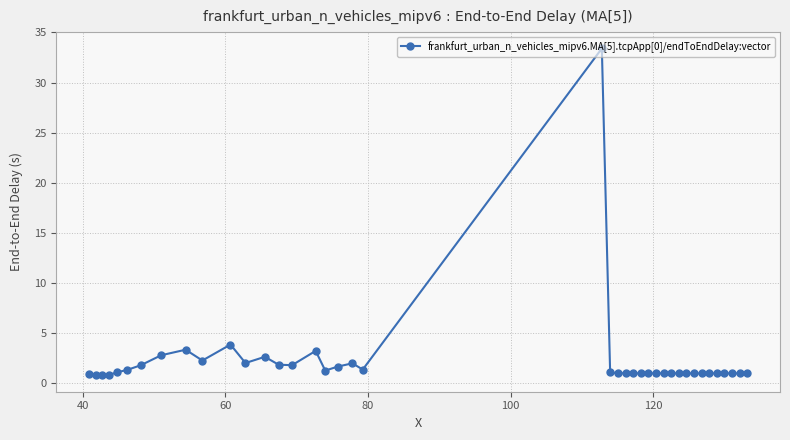

True or false: there are more than 2 points higher than both neighbors.

True